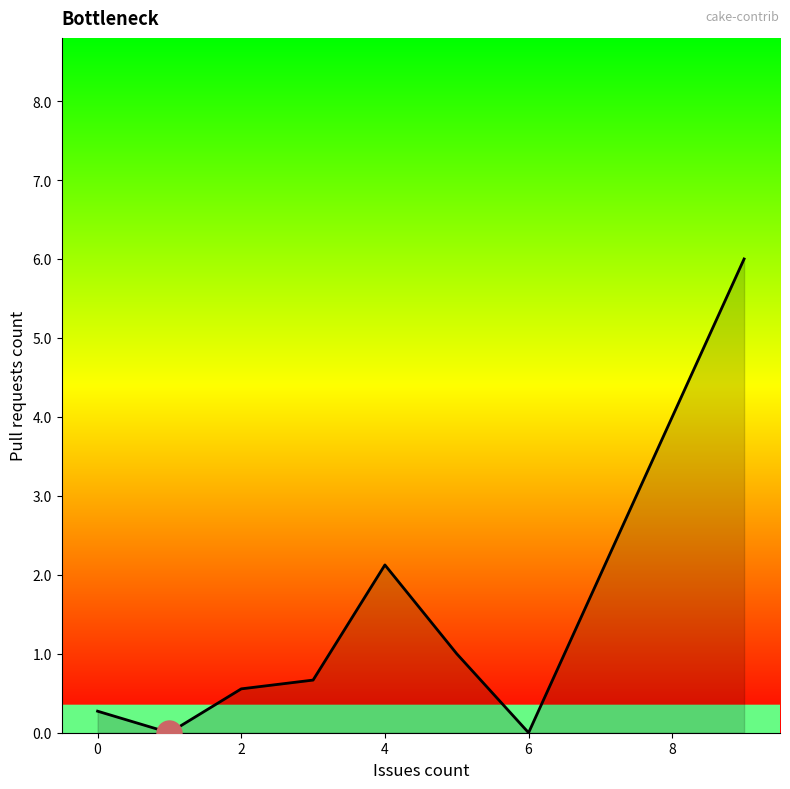

What is the difference between the maximum and minimum values?

6.0